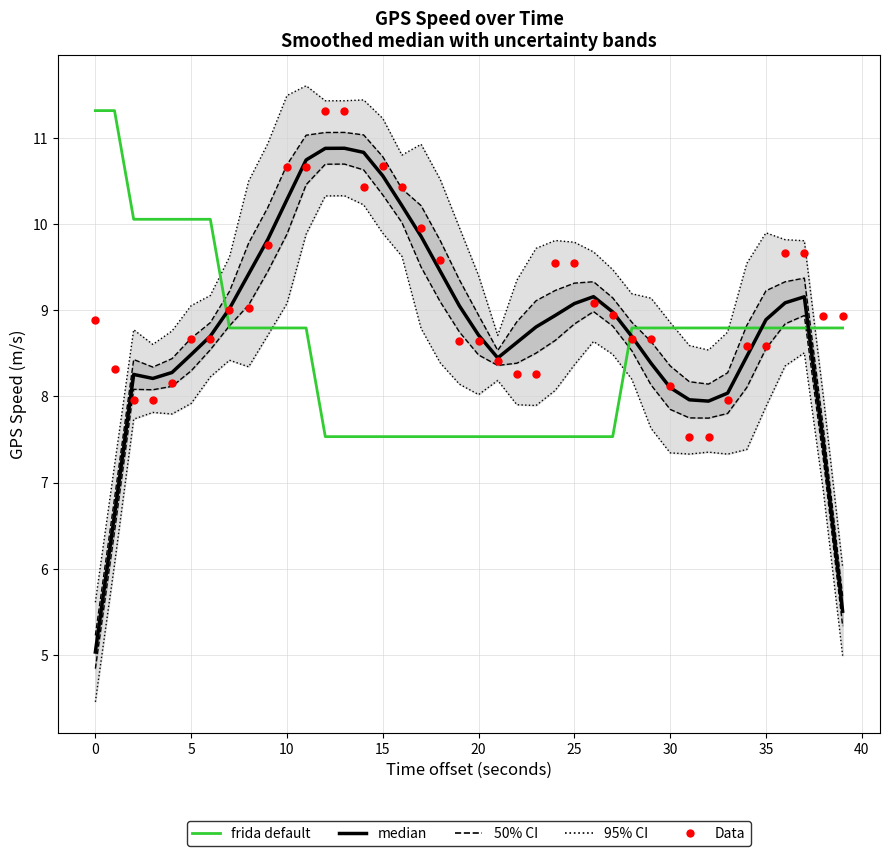

Is the value of Data at 34 greater than the value of median at 17?

No